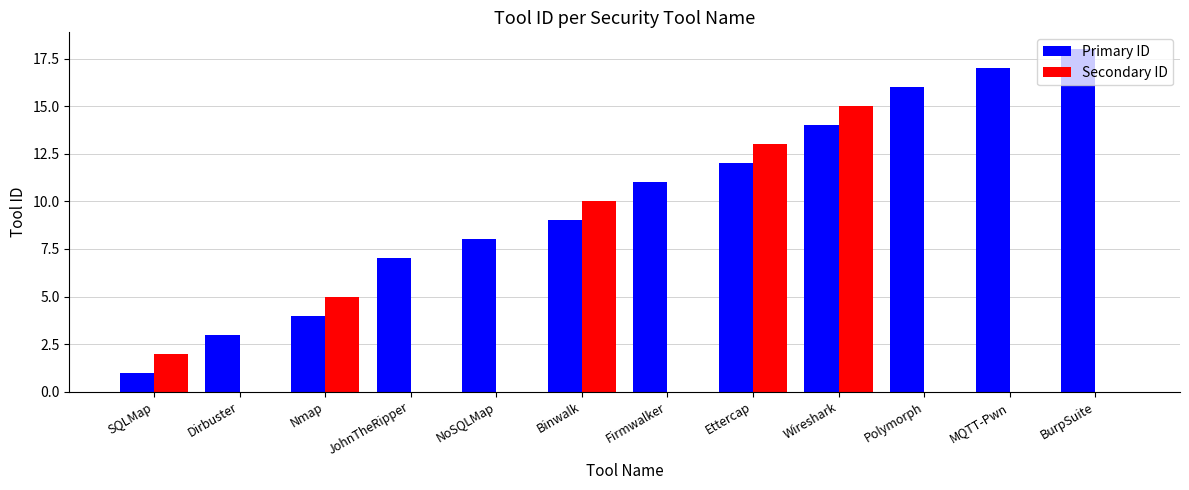

Count the number of categories in the chart.

12